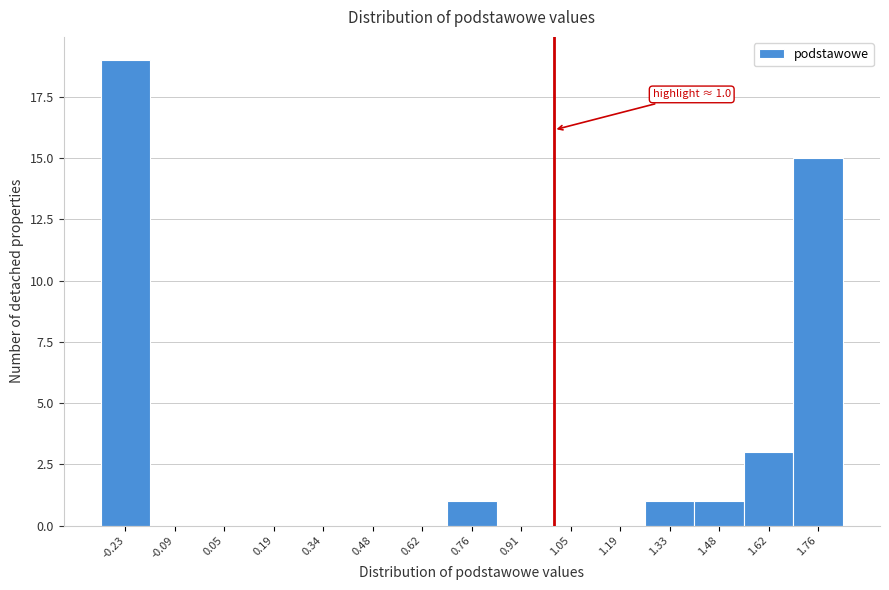

Over which range of the x-axis is the bar tallest?

-0.30 to -0.16